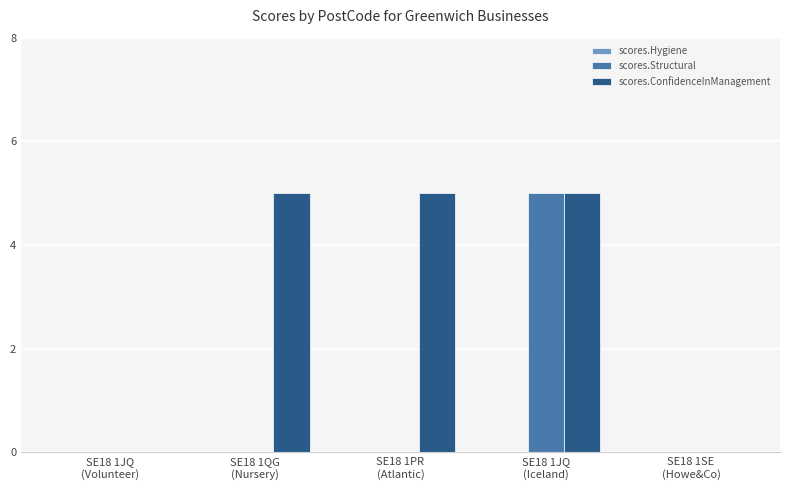

Is it true that scores.ConfidenceInManagement equals 5 at SE18 1QG
(Nursery)?

True